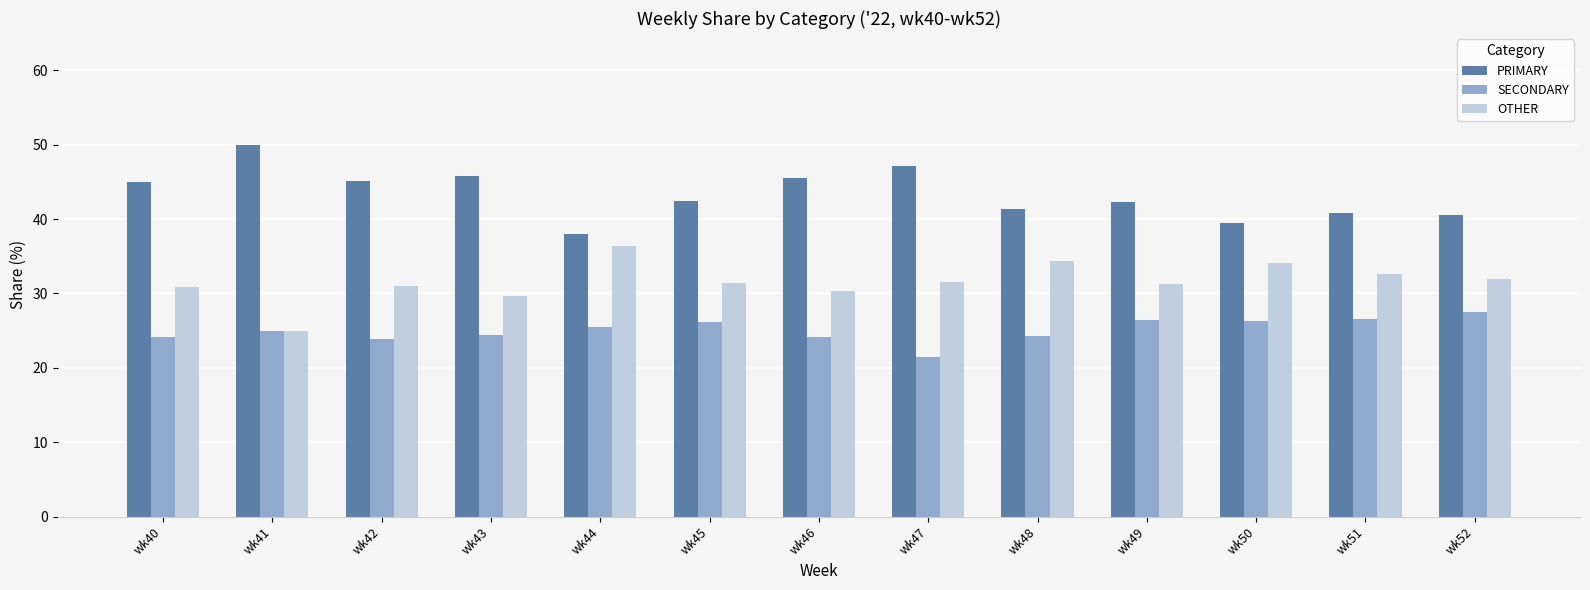

What is the sum of the OTHER values at wk47 and wk45?

62.9